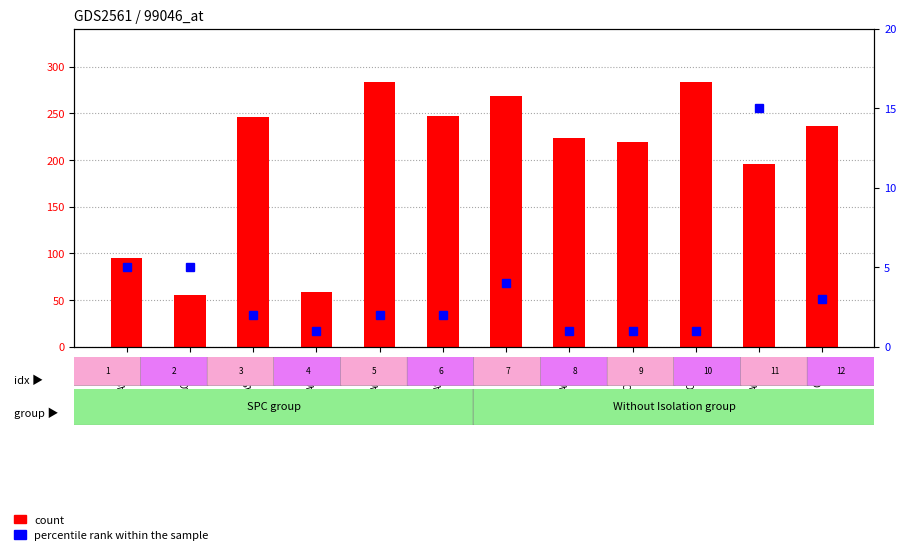

Which category has the highest value in the SPC_FAILING_ONLY (percentile rank) series?

AOIU_1